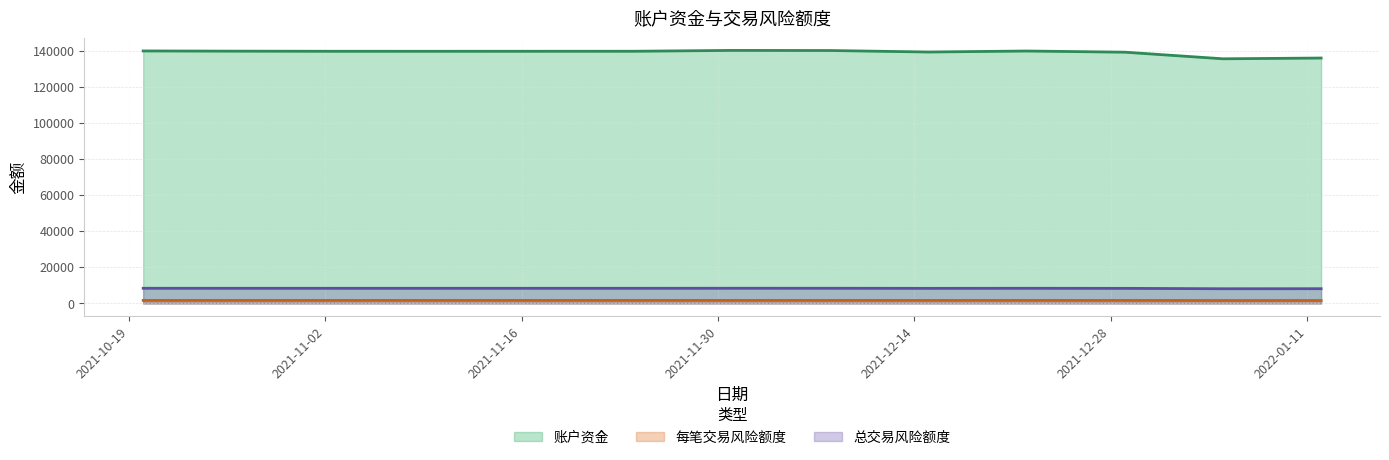

What is the greatest value displayed?

140295.0